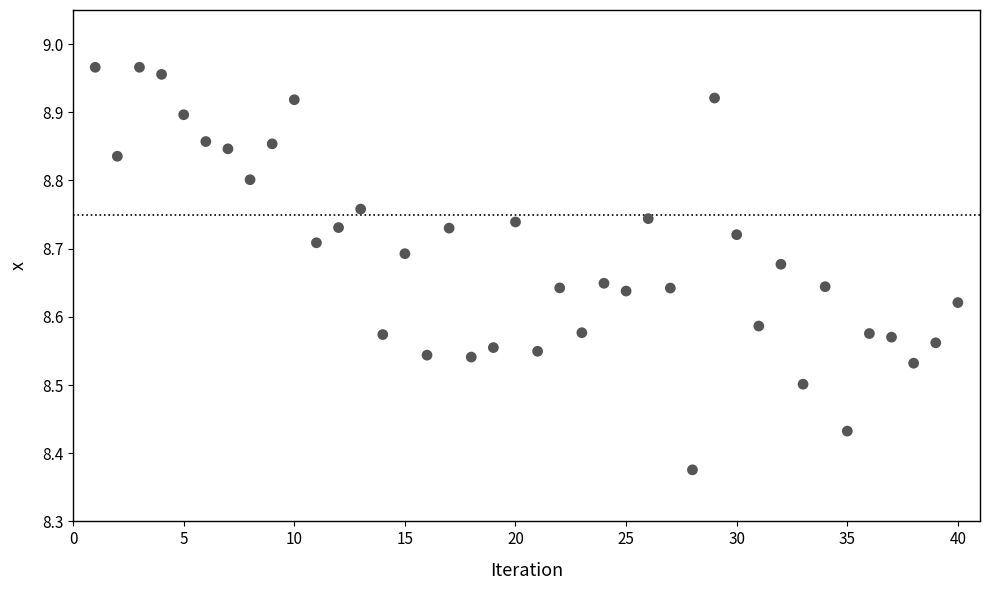

What is the range of Y values (max minus min)?

0.6